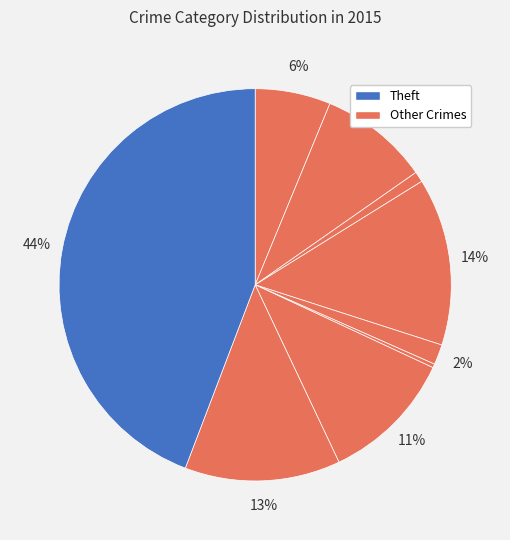

How many segments does this pie chart have?

9